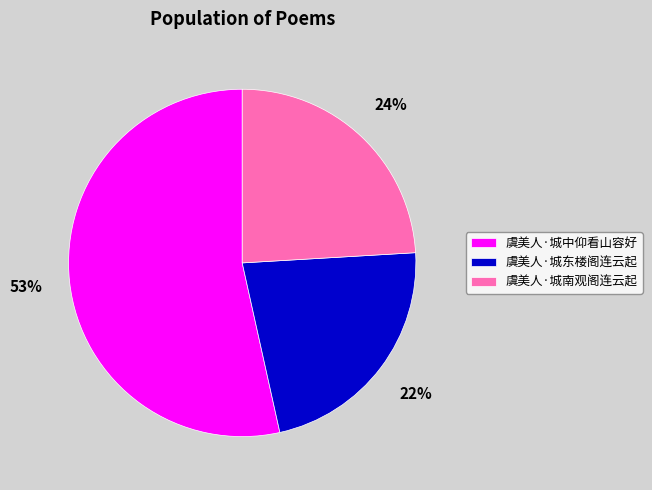

Combined, do 虞美人·城中仰看山容好 and 虞美人·城东楼阁连云起 account for over 50%?

Yes